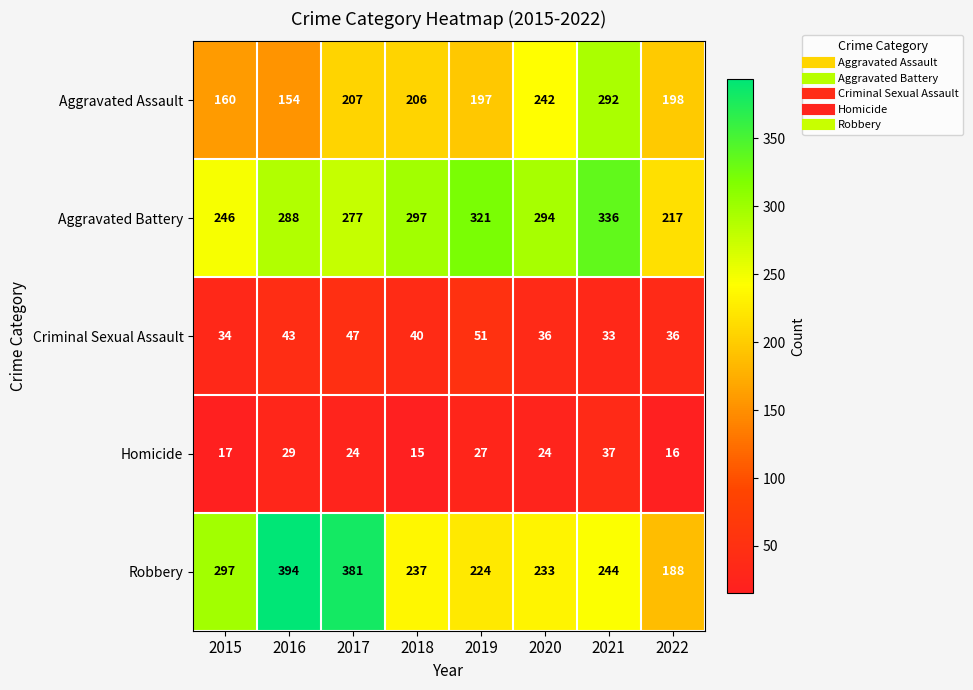

At which category is the sum across all series the highest?

2021